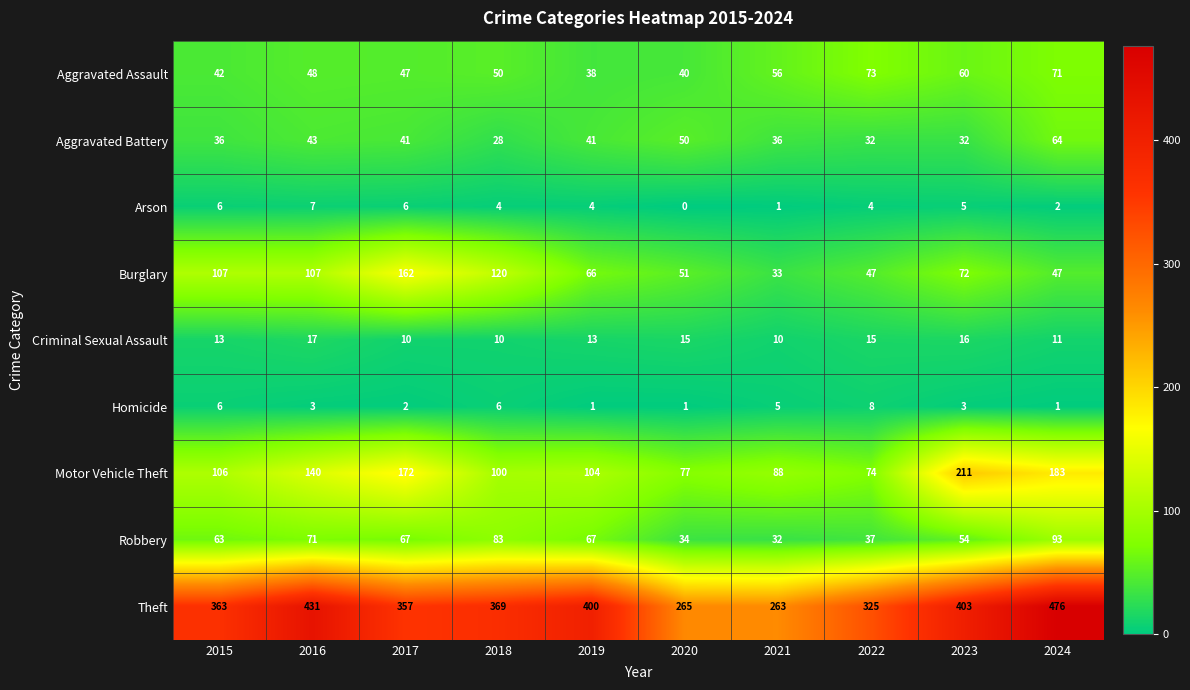

How many Criminal Sexual Assault values are between 10 and 15?

8